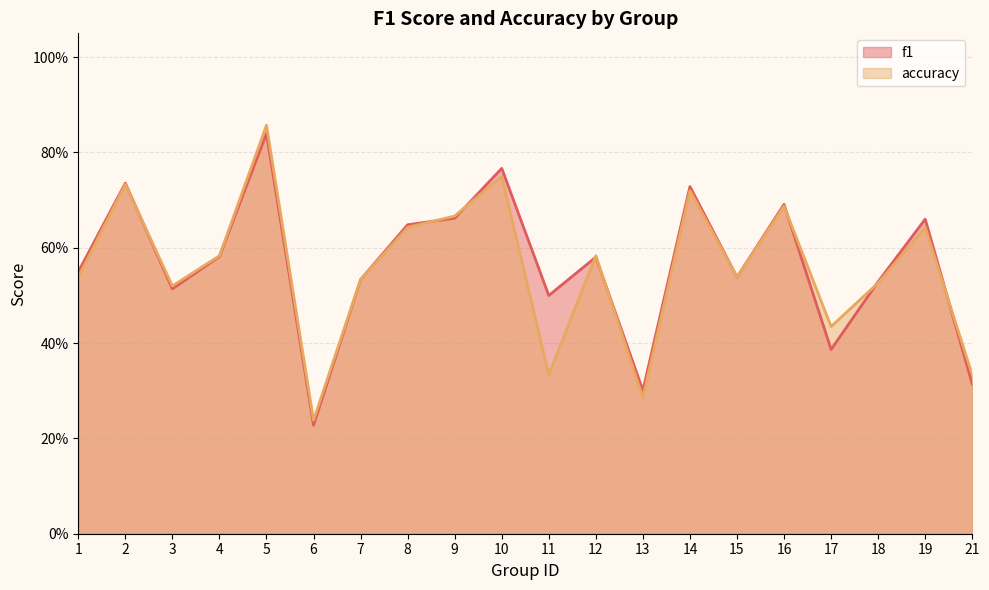

Which category has the highest value across all series?

5